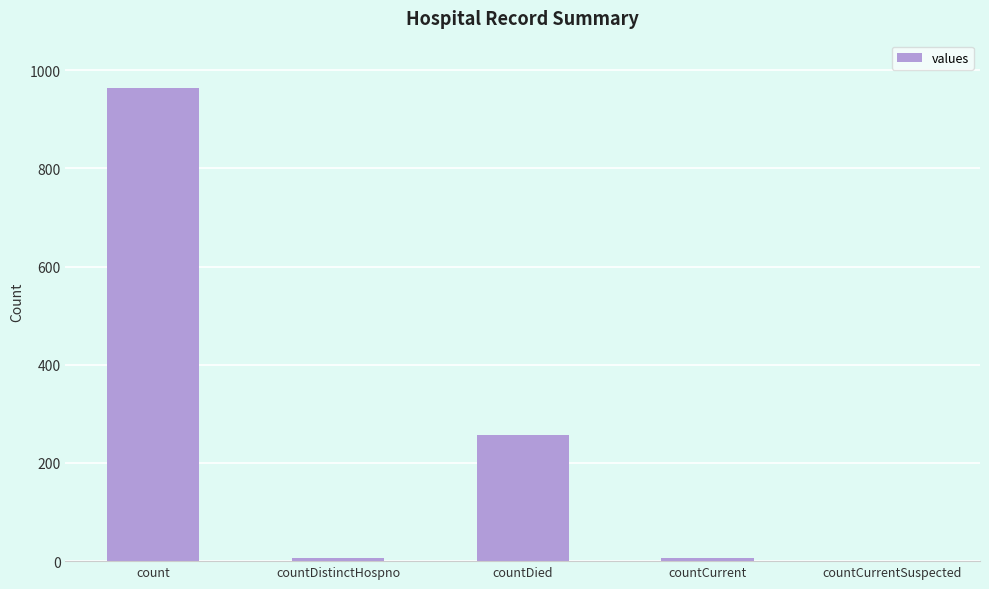

Which category has the highest value across all series?

count